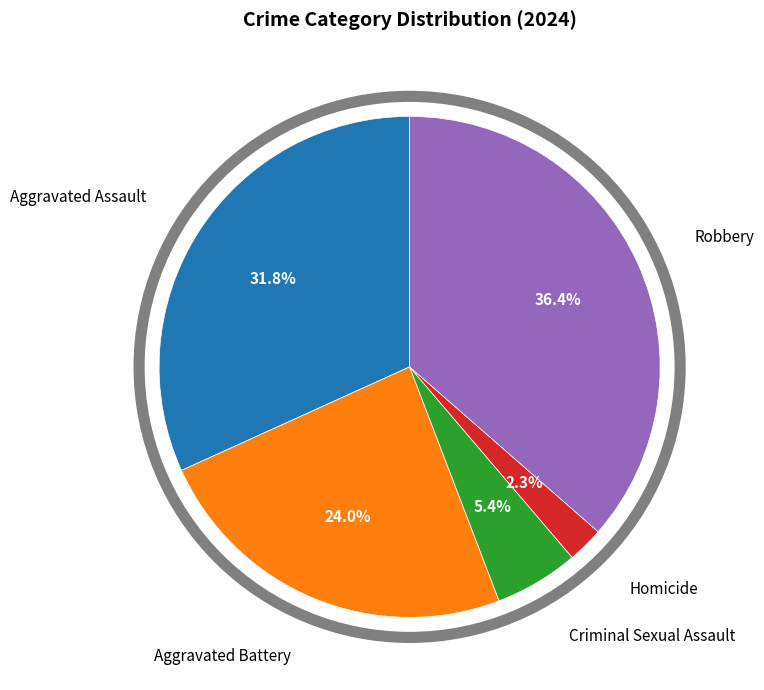

Does any single category account for the majority?

No